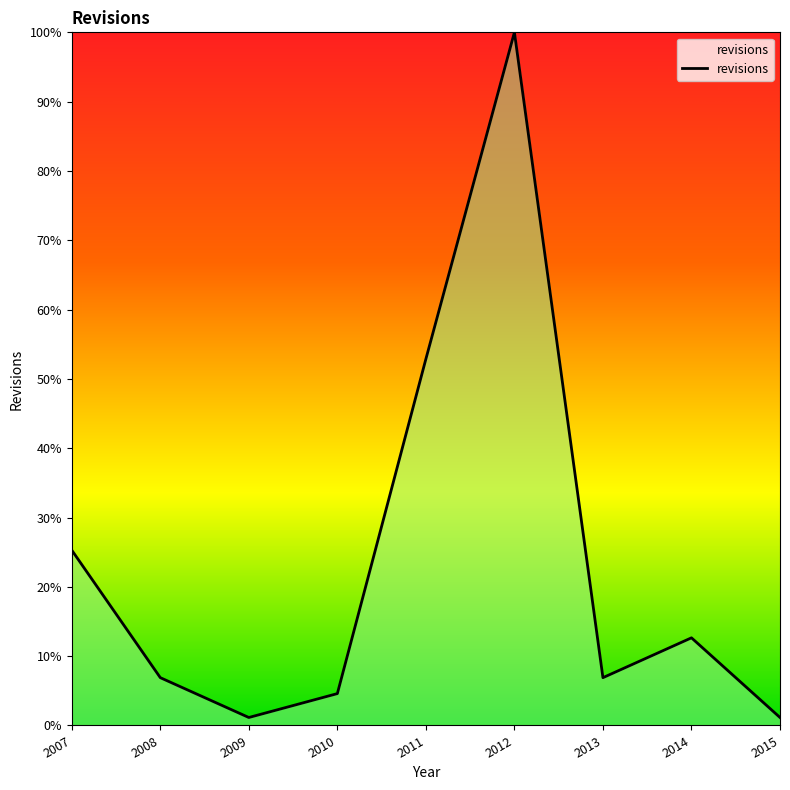

What is the difference between the values at 2007 and 2008?

18.4